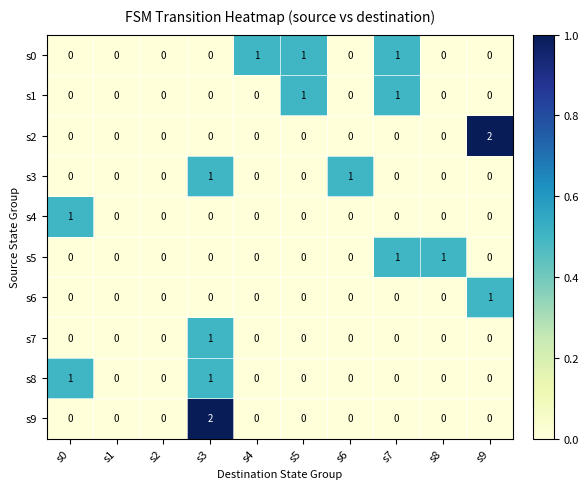

Which category has the highest value in the s9 series?

s3